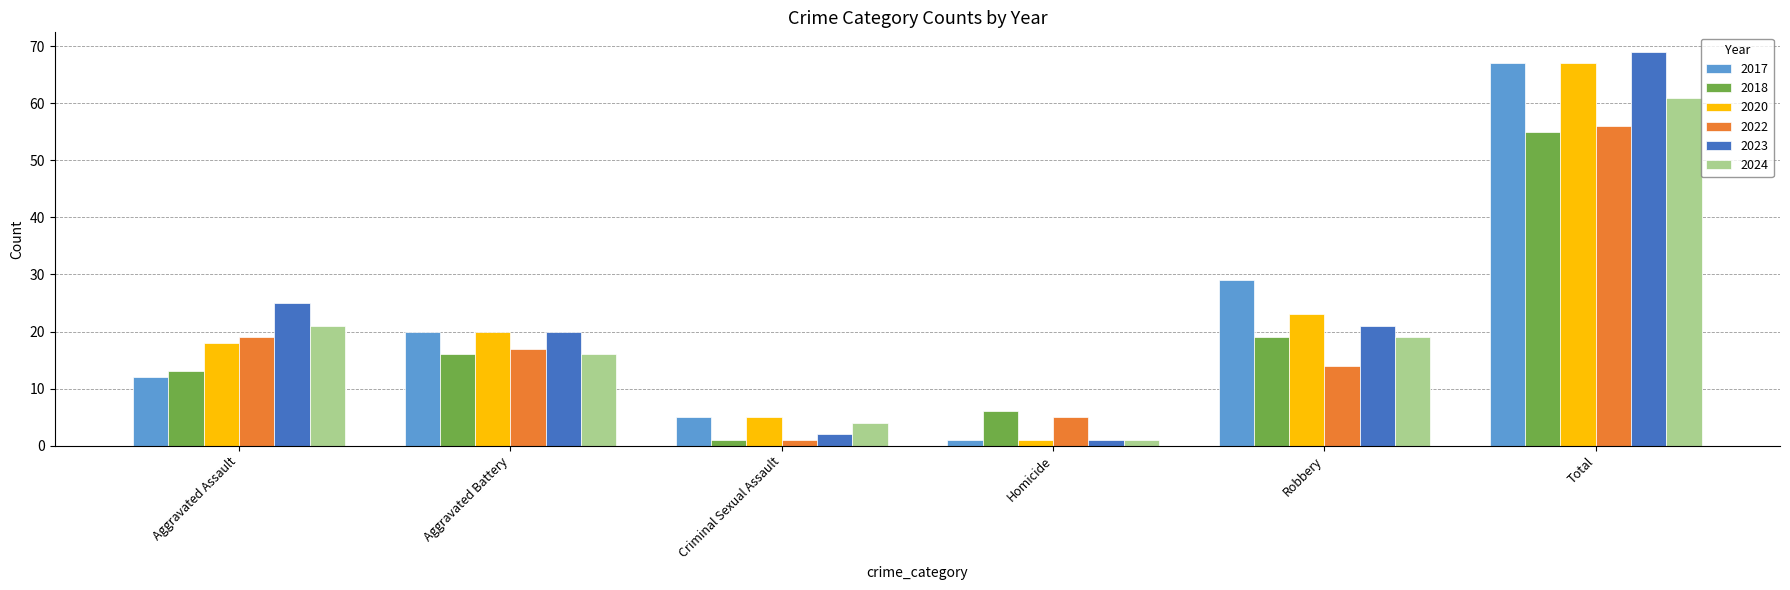

How many groups of bars are there?

6